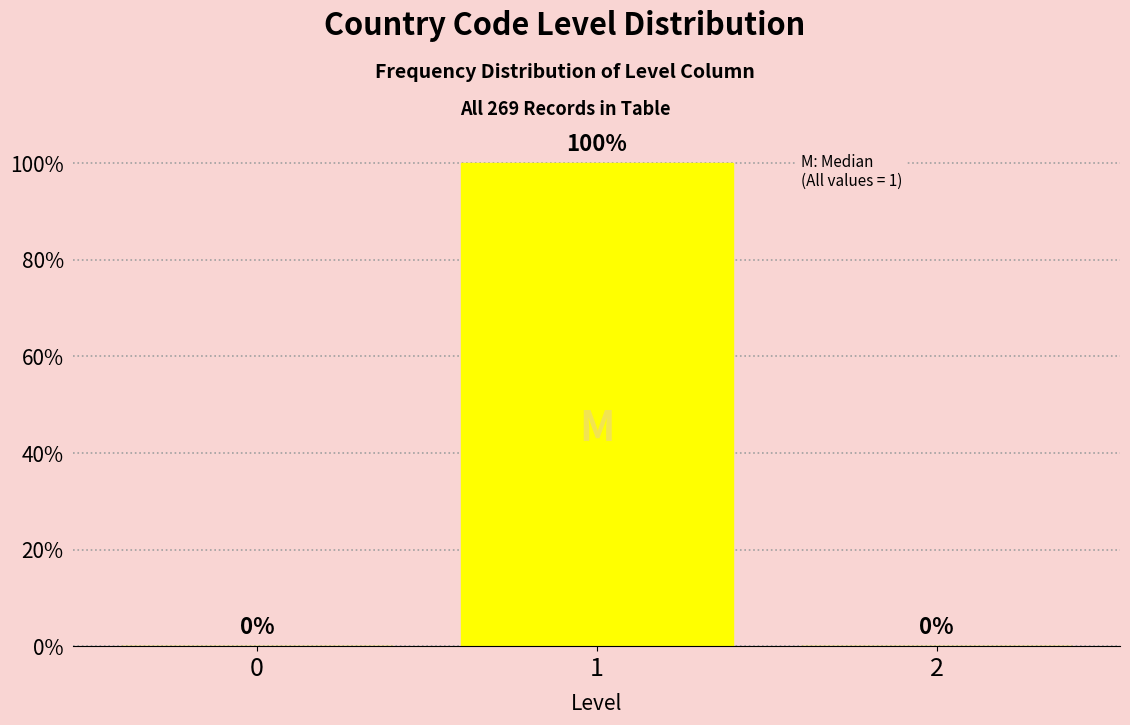

Reading left to right, list all the values displayed in this chart.

0=0	1=100	2=0